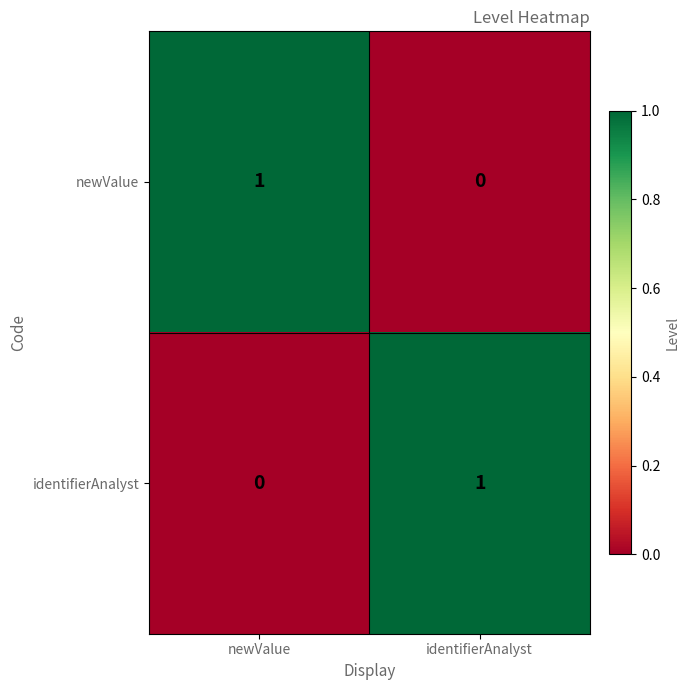

Reading right to left, list all the values displayed in this chart.

newValue: 0	1
identifierAnalyst: 1	0